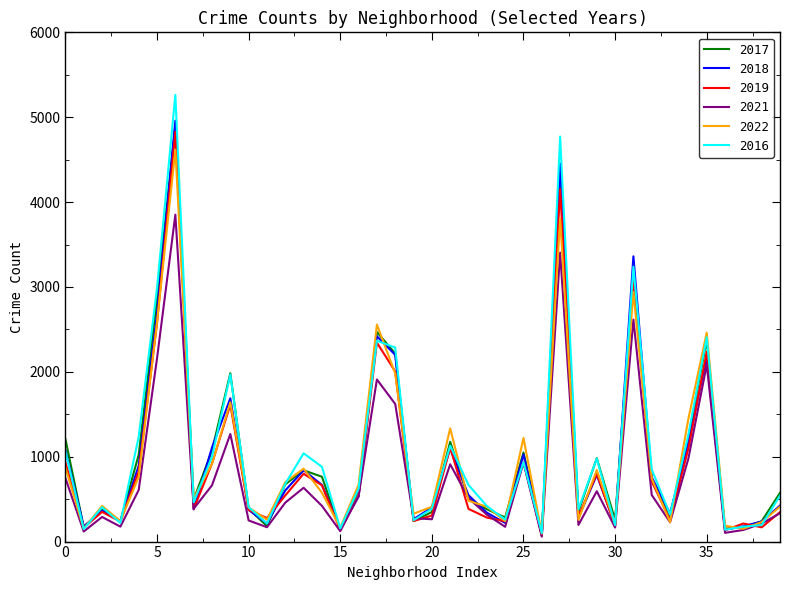

How many lines are shown in the chart?

6